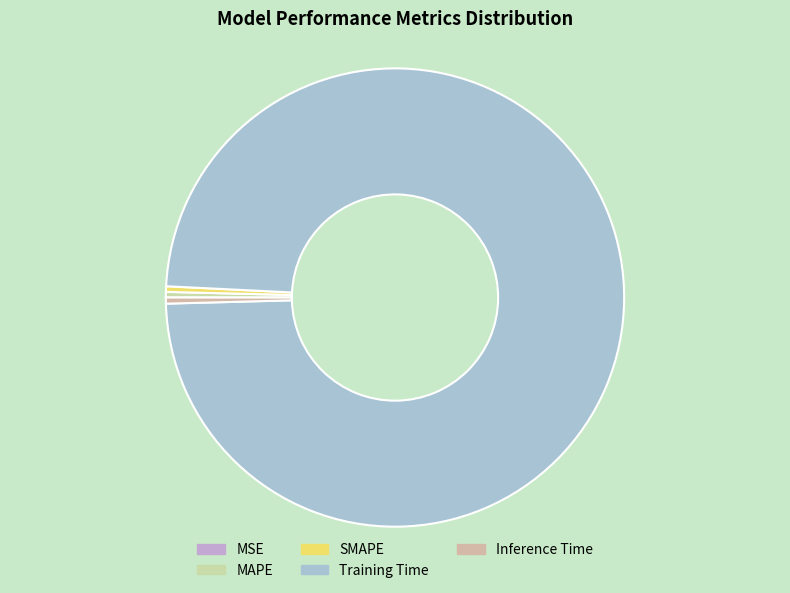

To the nearest percent, what is the average slice percentage?

20%